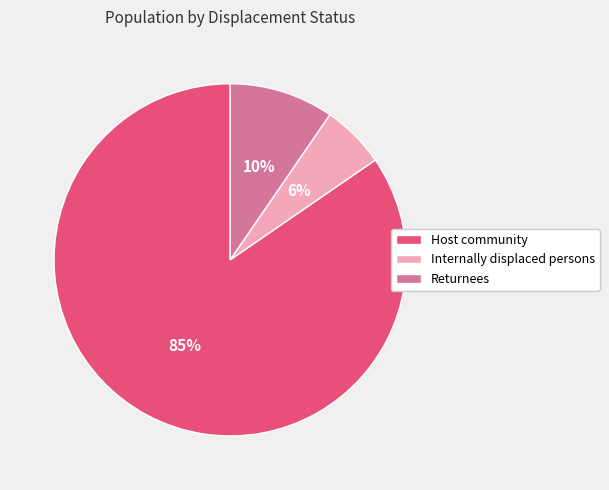

Is it true that Host community is 85% of the pie?

True